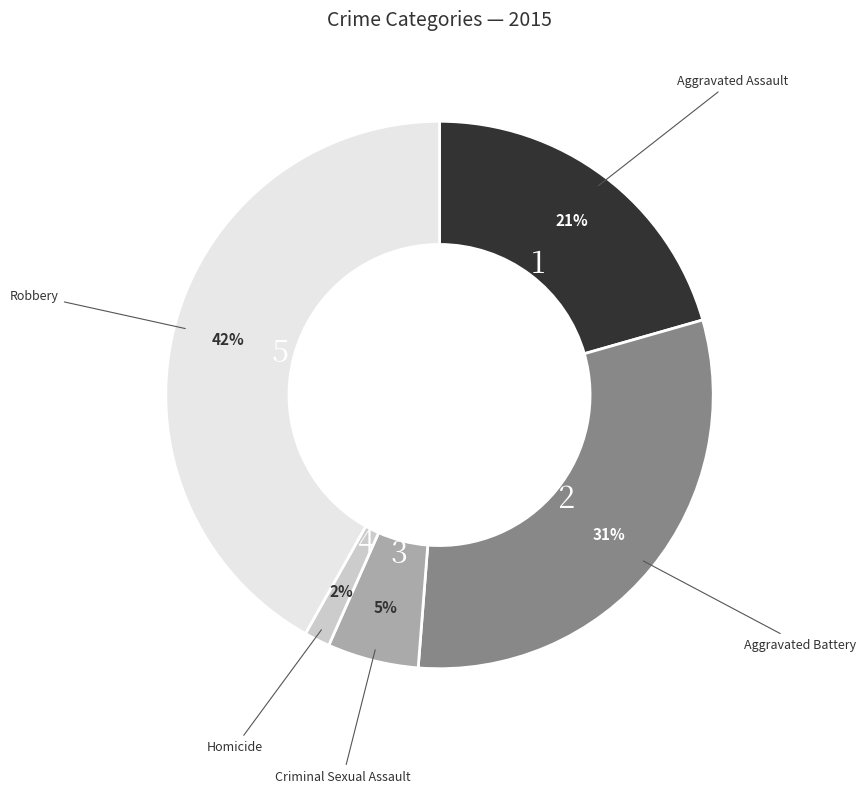

To the nearest percent, what is the difference between the largest and smallest slice percentages?

40%